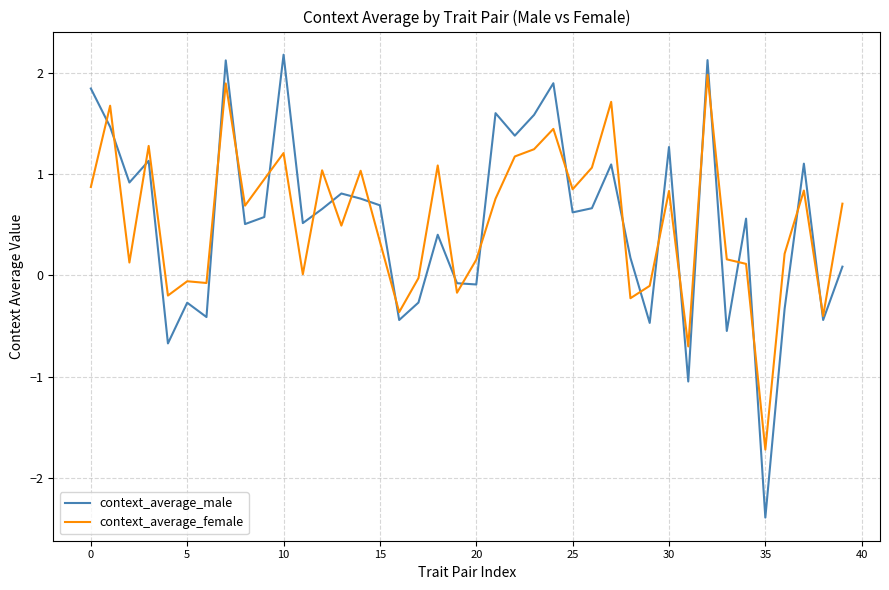

Which series has the widest spread of values?

context_average_male